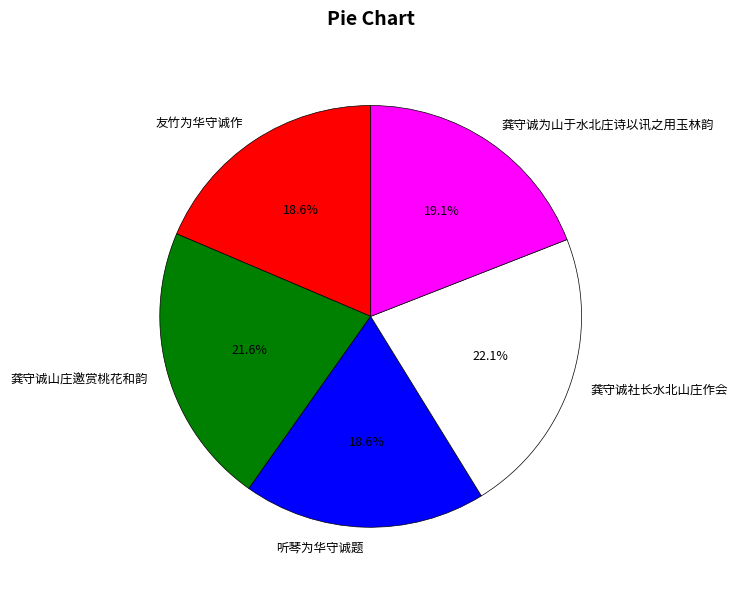

How many segments does this pie chart have?

5